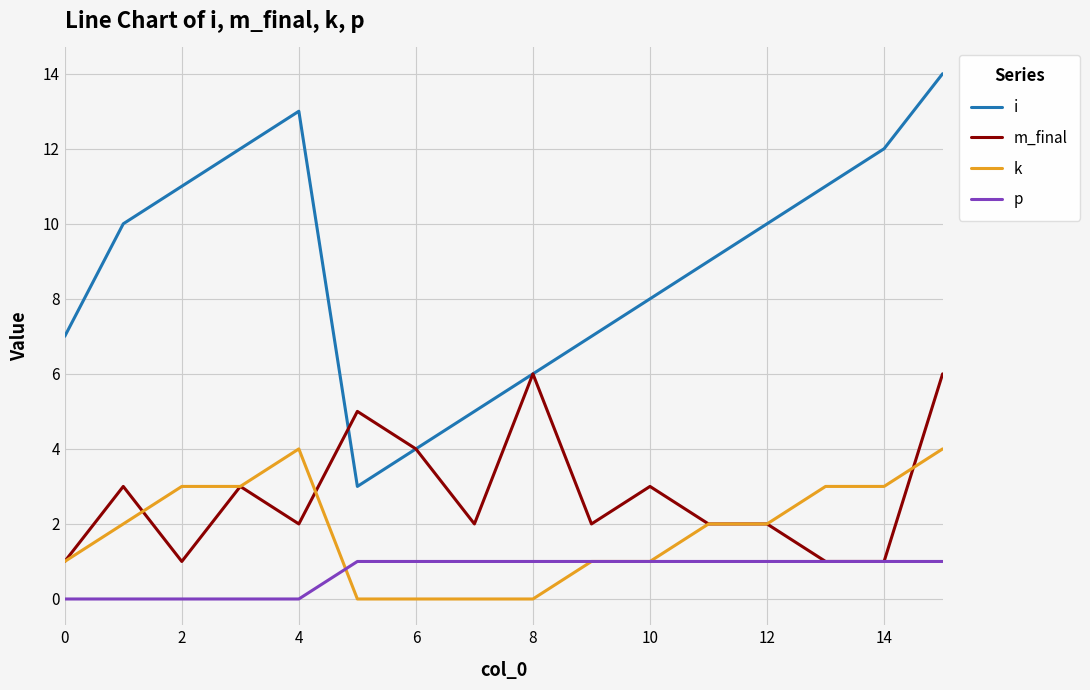

Which series has the largest range (max minus min)?

i